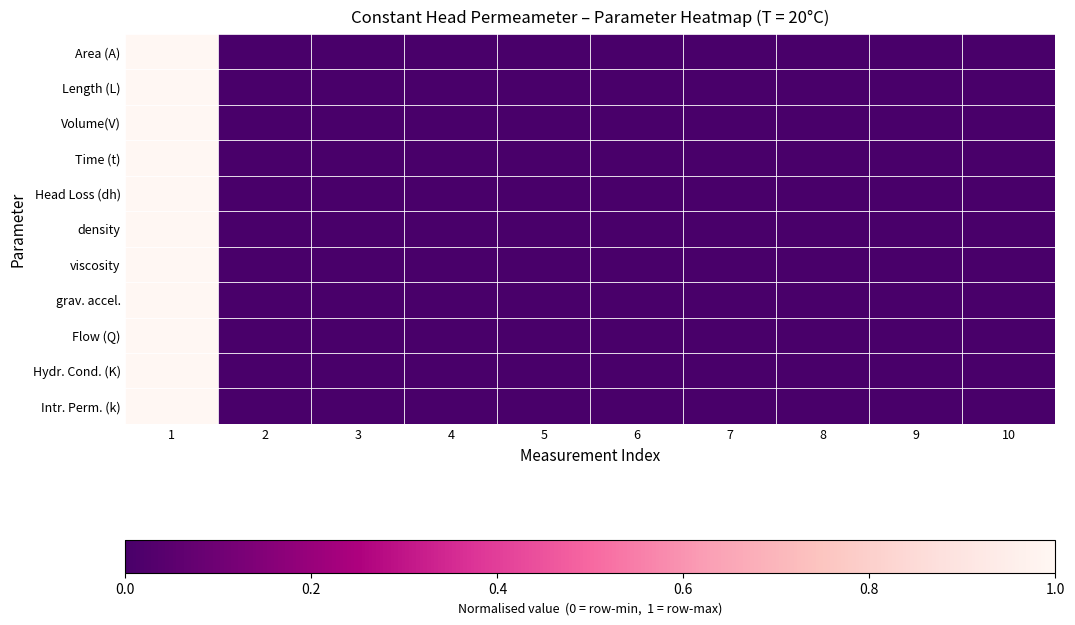

What is the greatest value displayed?

1